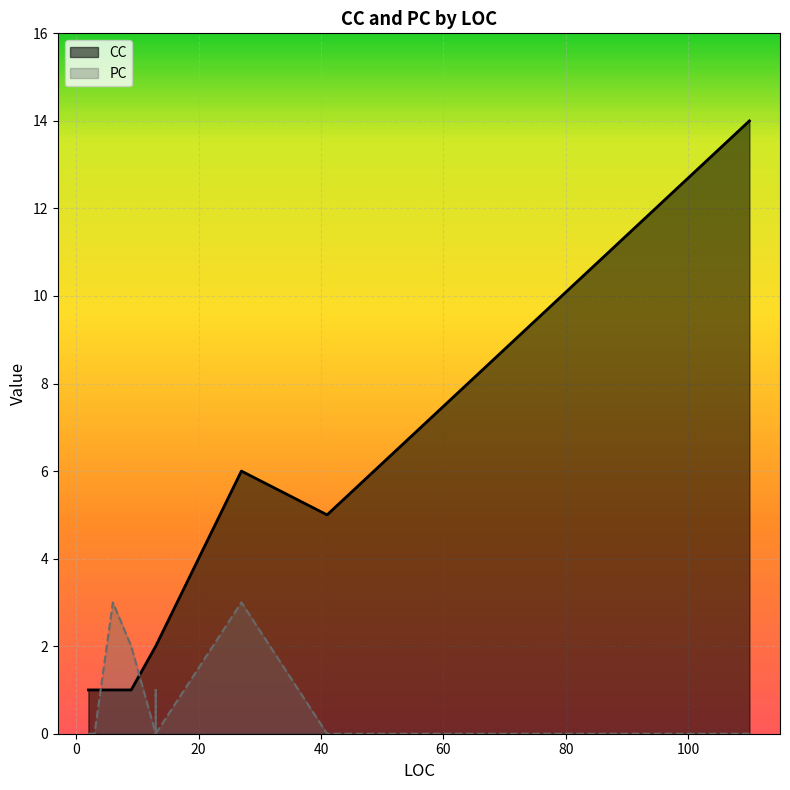

What are all the series names shown in the legend?

CC, PC